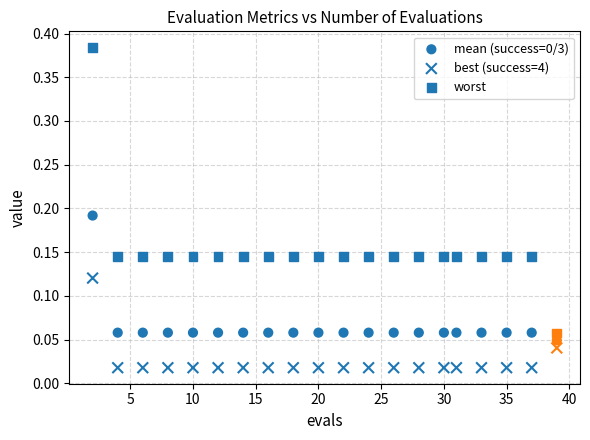

How many points are shown in the scatter plot?

60